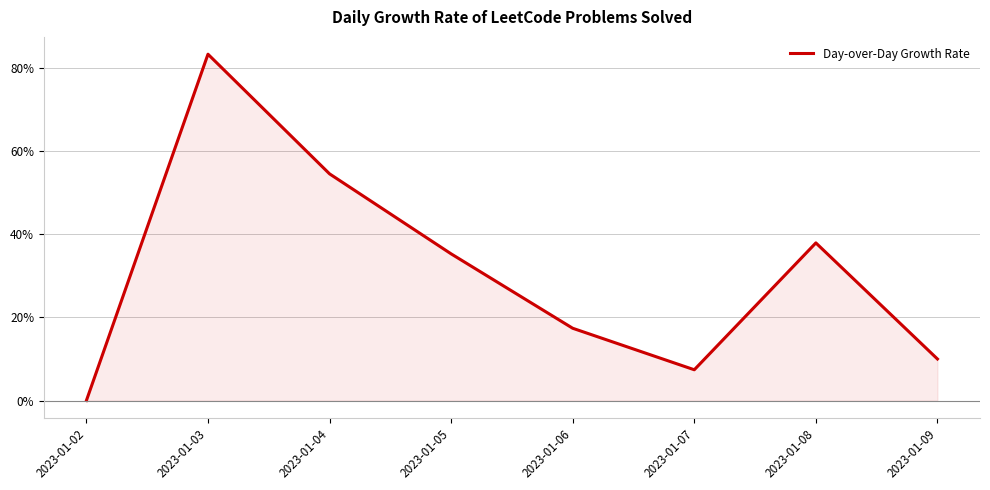

List the labels in order of value, largest first.

2023-01-03, 2023-01-04, 2023-01-08, 2023-01-05, 2023-01-06, 2023-01-09, 2023-01-07, 2023-01-02